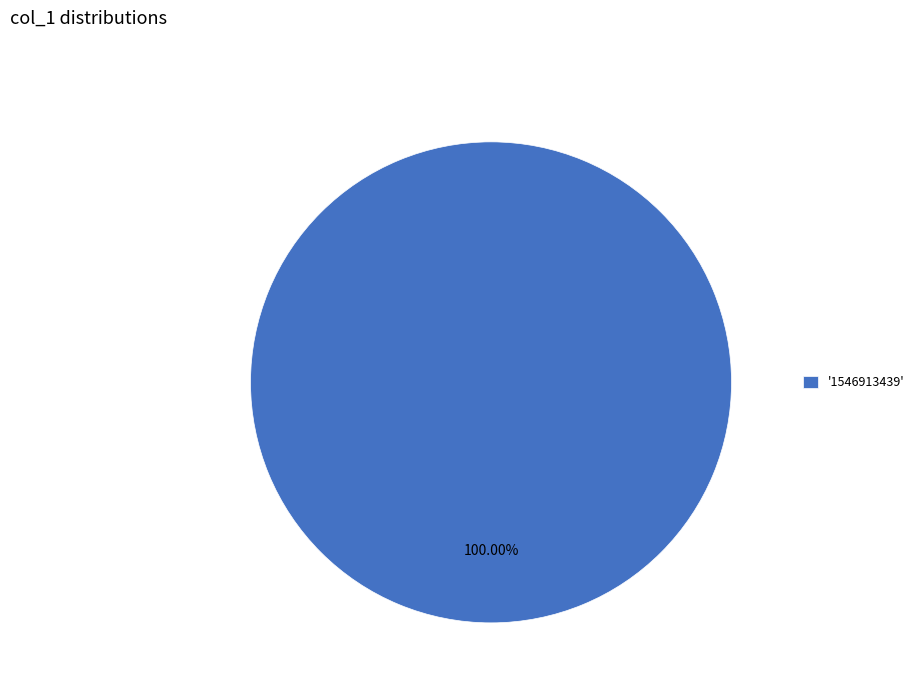

Is there any slice that represents more than half of the pie?

Yes